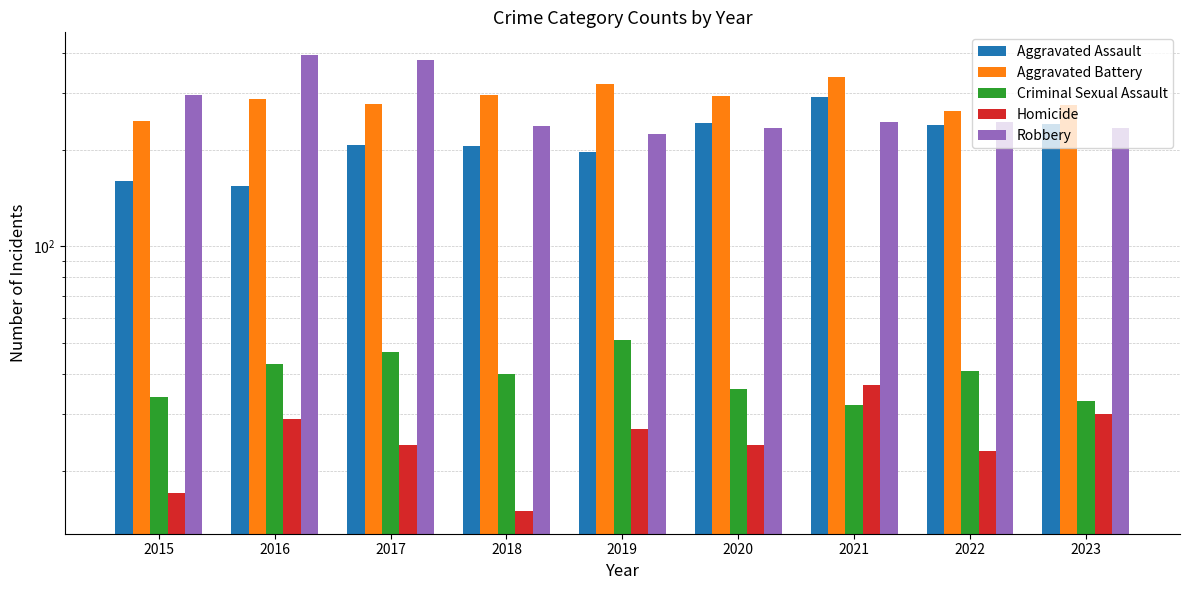

Which has a higher value, 2018 or 2023?

2023